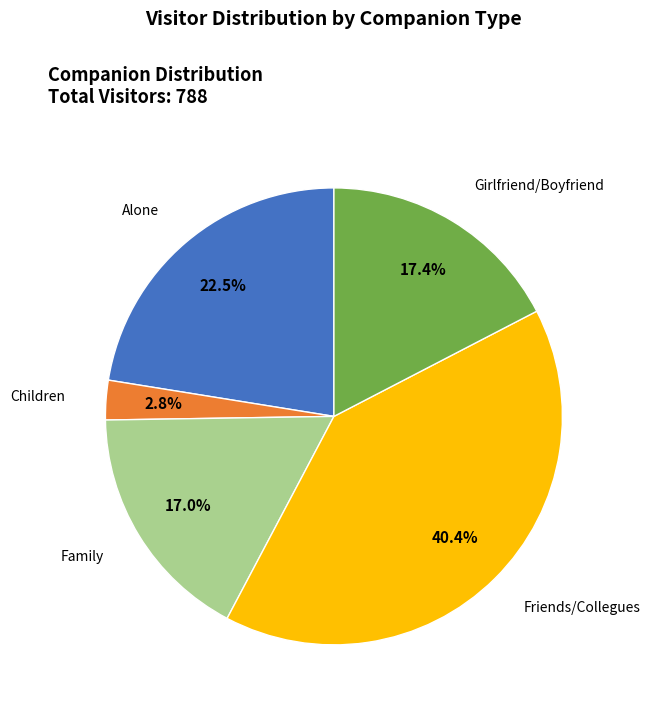

How many segments does this pie chart have?

5